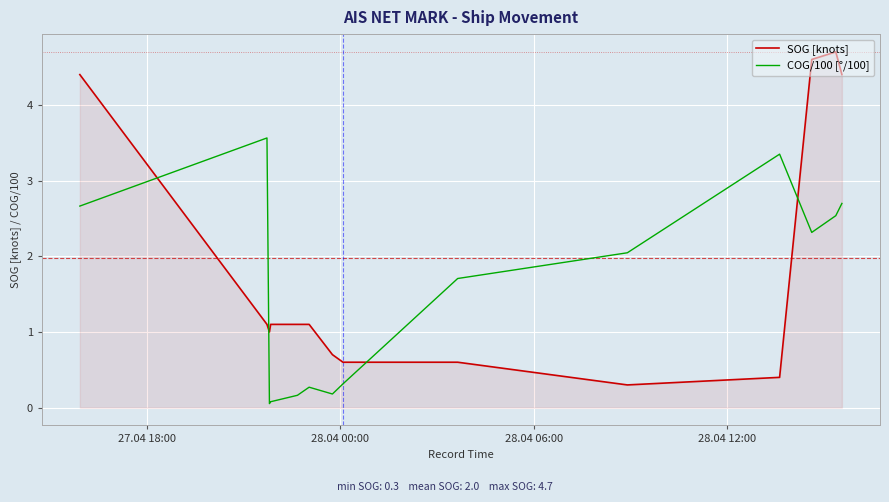

What is the difference between the maximum and minimum values in the SOG [knots] series?

4.4